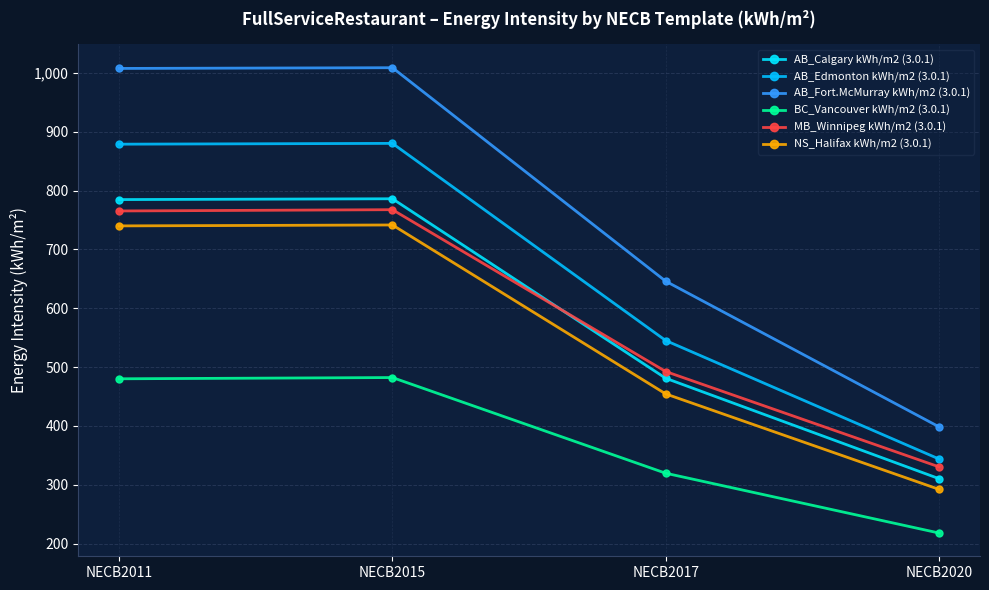

Which category has the highest value across all series?

NECB2015